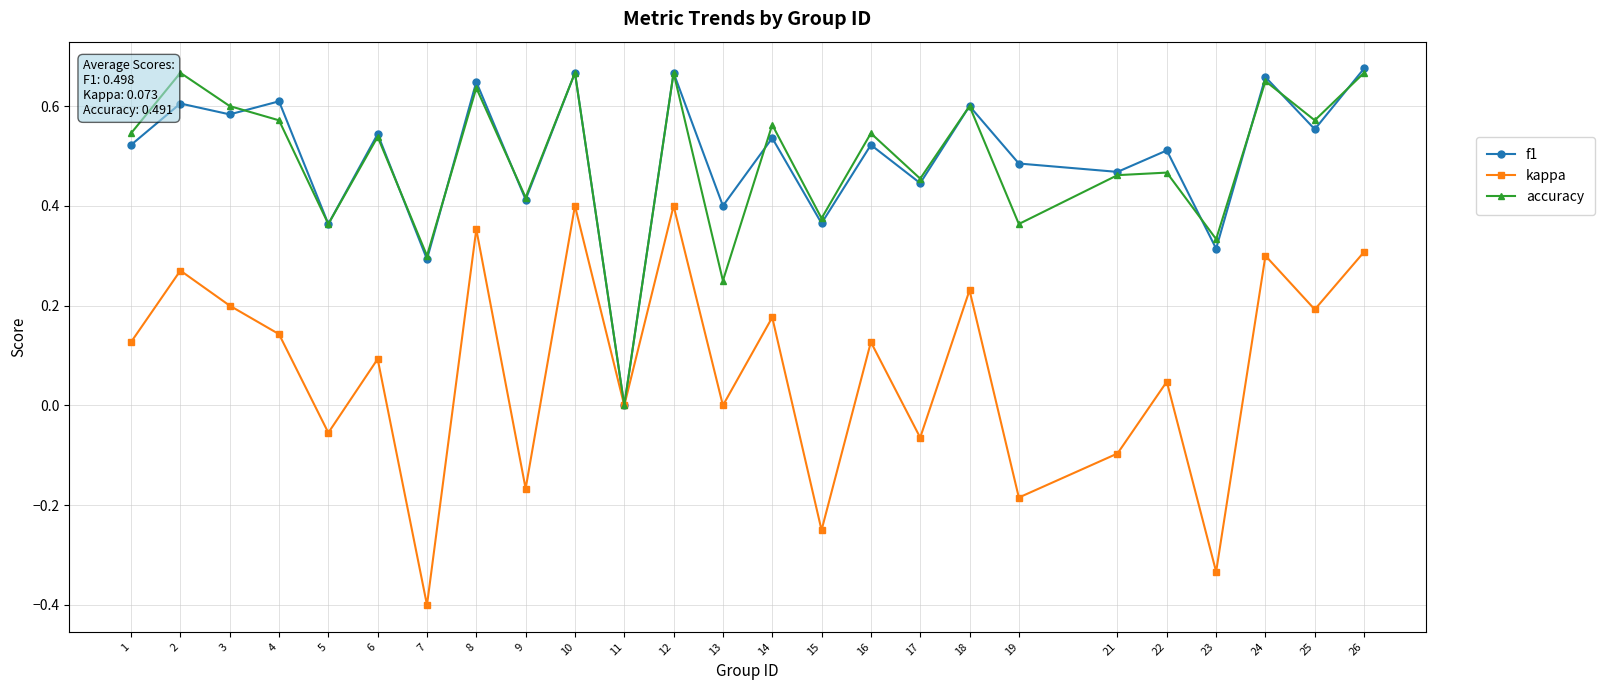

Which series has the widest spread of values?

kappa